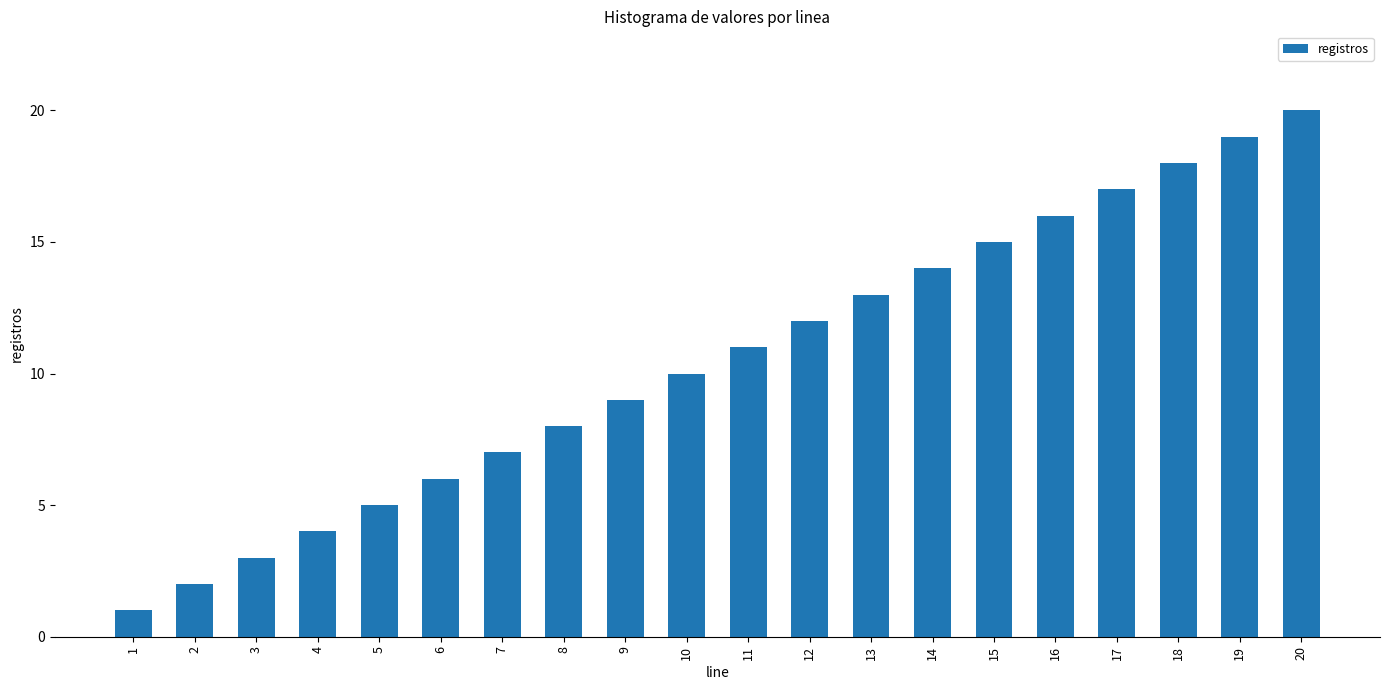

What is the sum of all values?

210